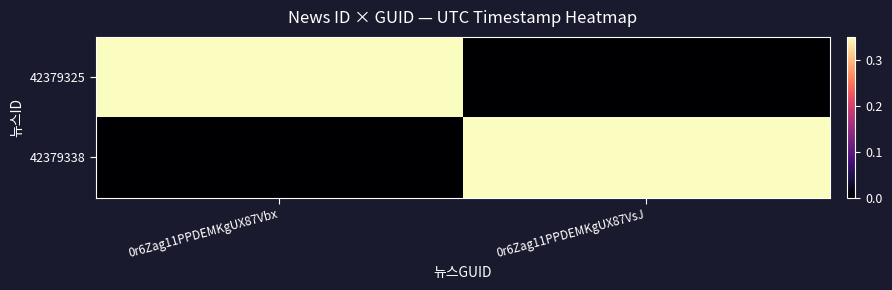

Which series changed the most between 0r6Zag11PPDEMKgUX87Vbx and 0r6Zag11PPDEMKgUX87VsJ?

42379325